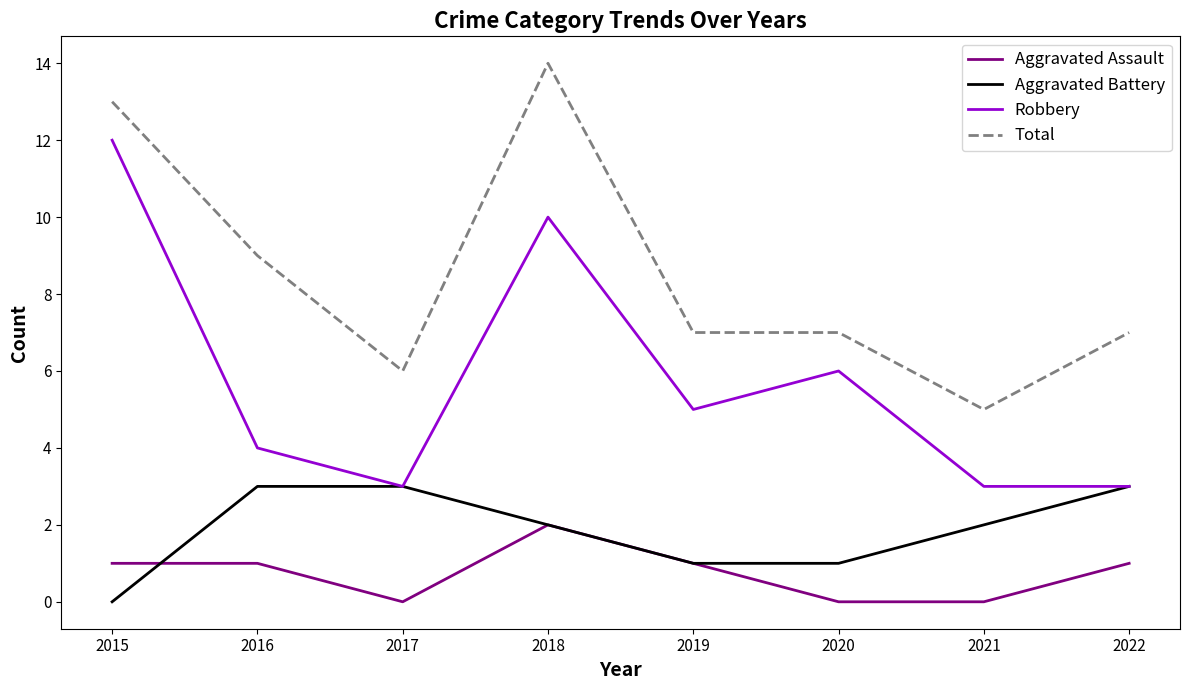

True or false: Aggravated Assault has a value of 1 at 2015.

True